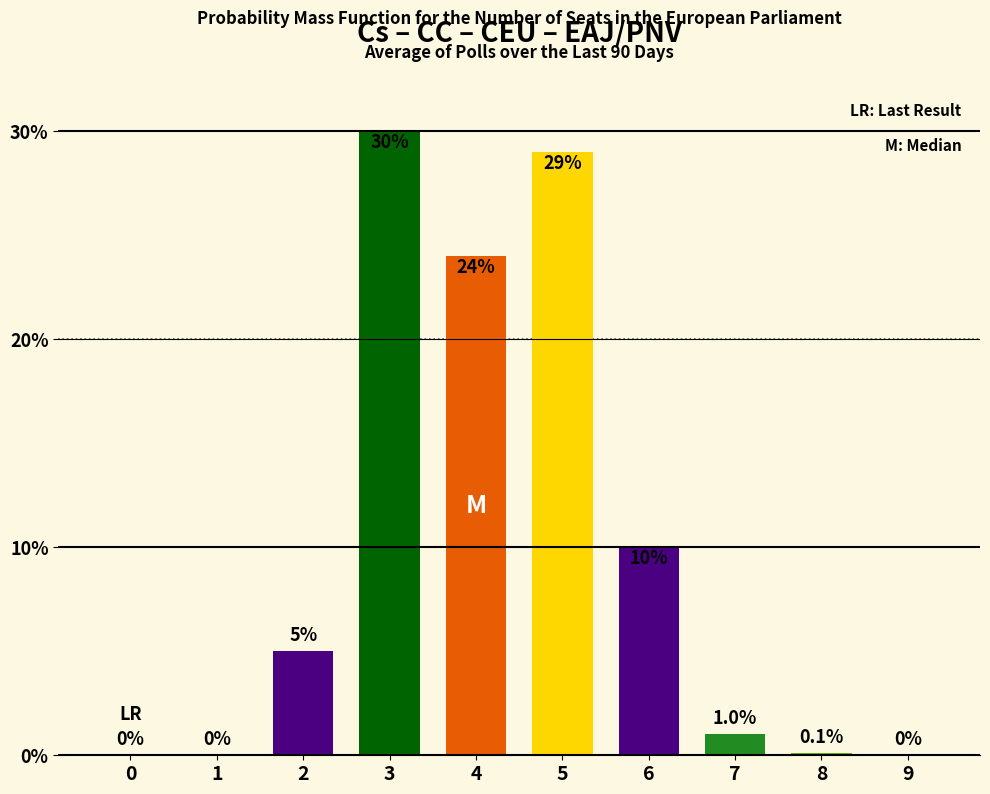

Where is the data nearest to the value 15?

6